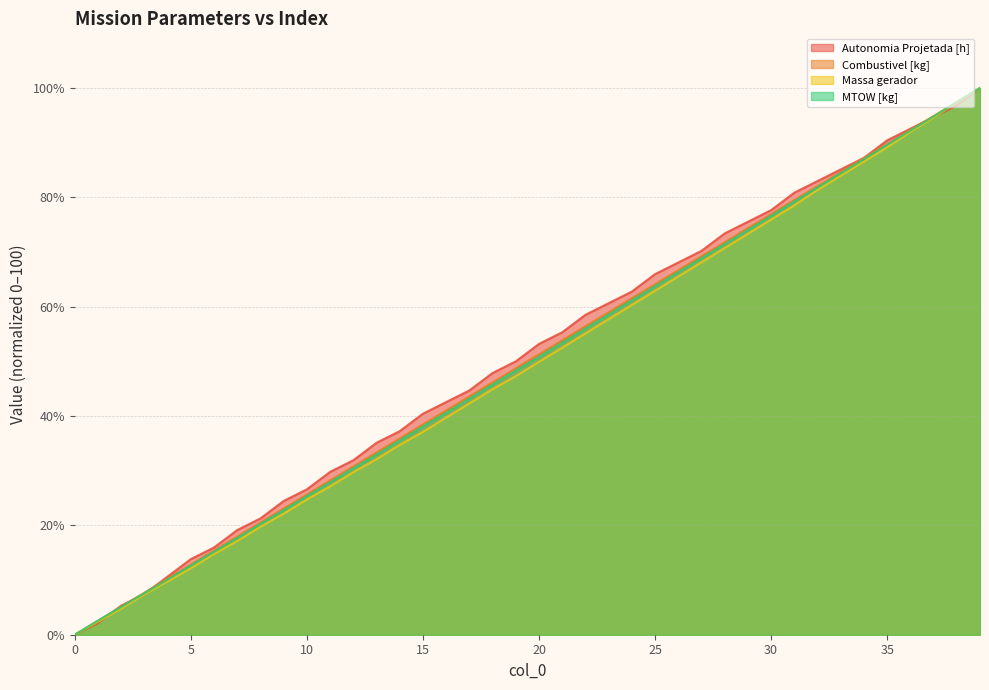

What is the spread (max minus min) of values at 24?

2.5